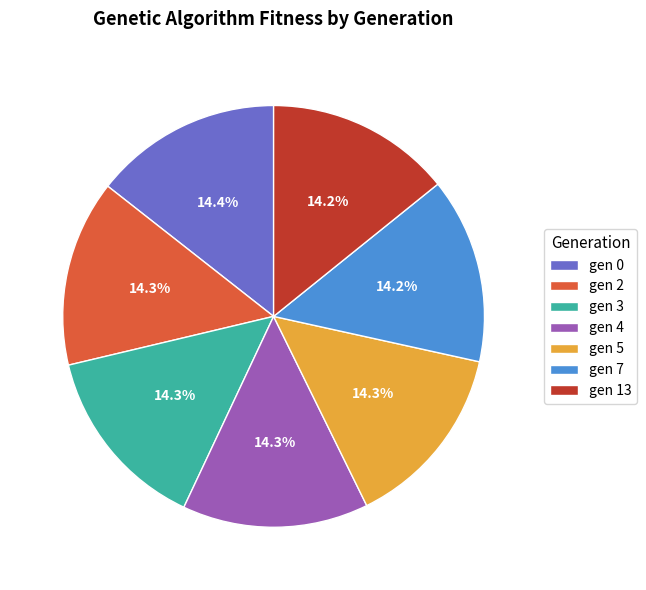

Combined, what portion of the pie is gen 2 and gen 0?

28.7%